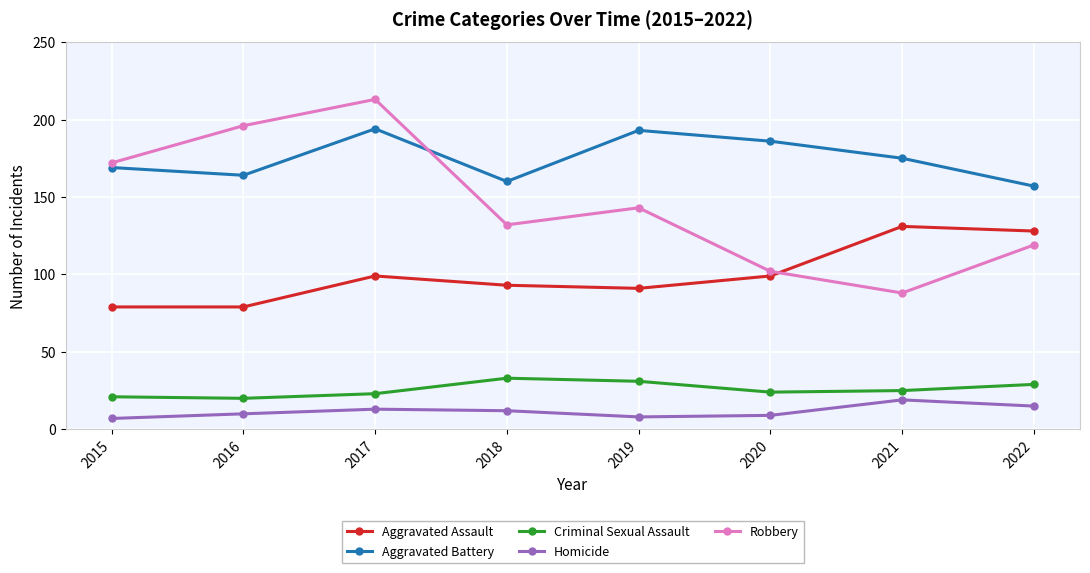

Which label corresponds to the largest value in the chart?

2017